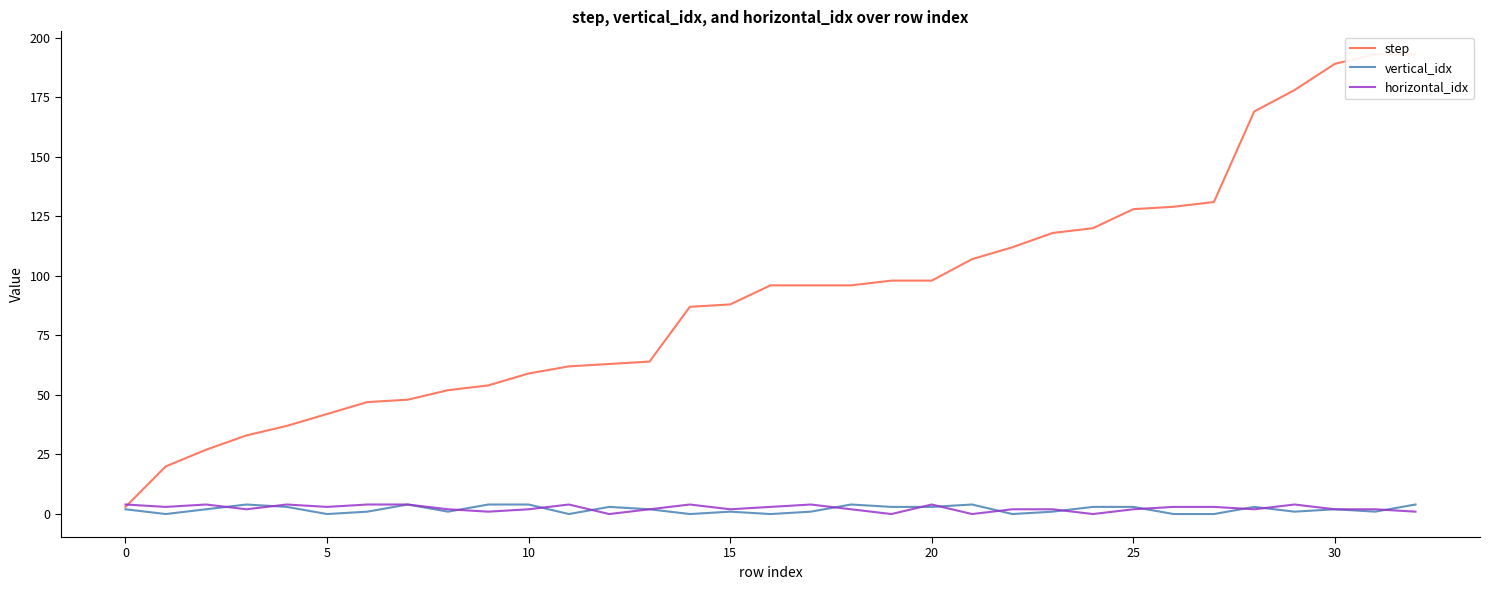

Does the chart display data point markers on the line(s)?

No